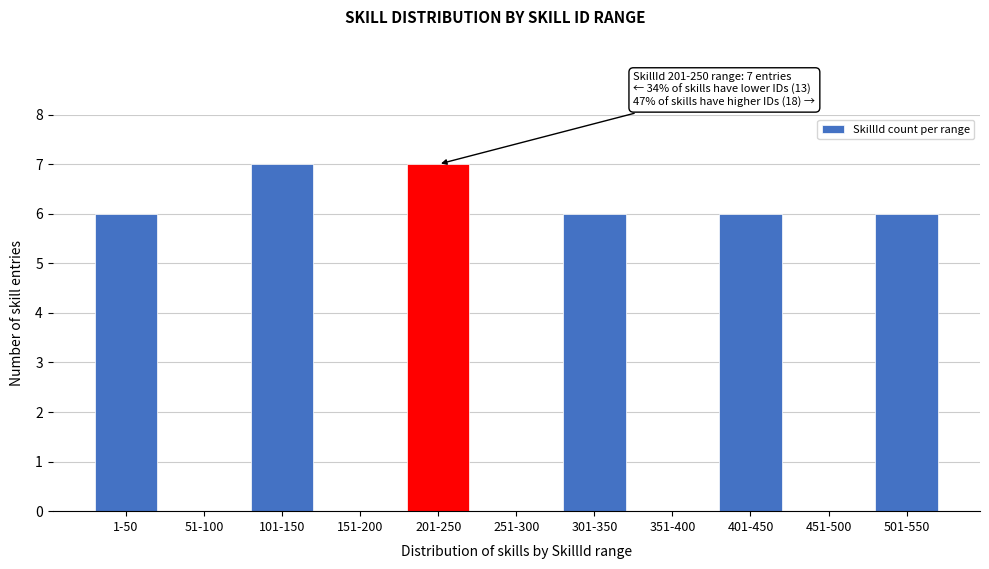

Reading left to right, what are all the values shown in this chart?

1-50=6	51-100=0	101-150=7	151-200=0	201-250=7	251-300=0	301-350=6	351-400=0	401-450=6	451-500=0	501-550=6